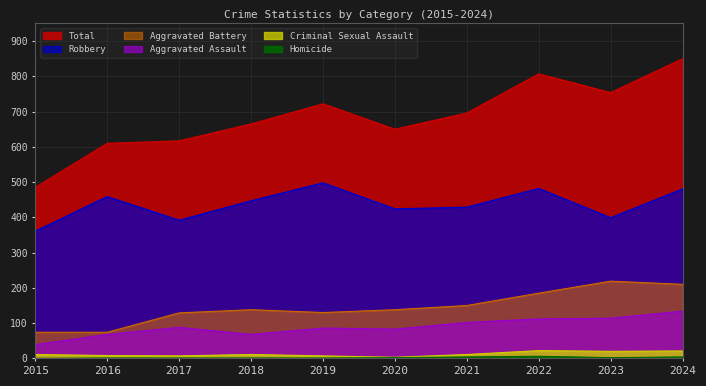

At which label does Criminal Sexual Assault first exceed 11?

2022